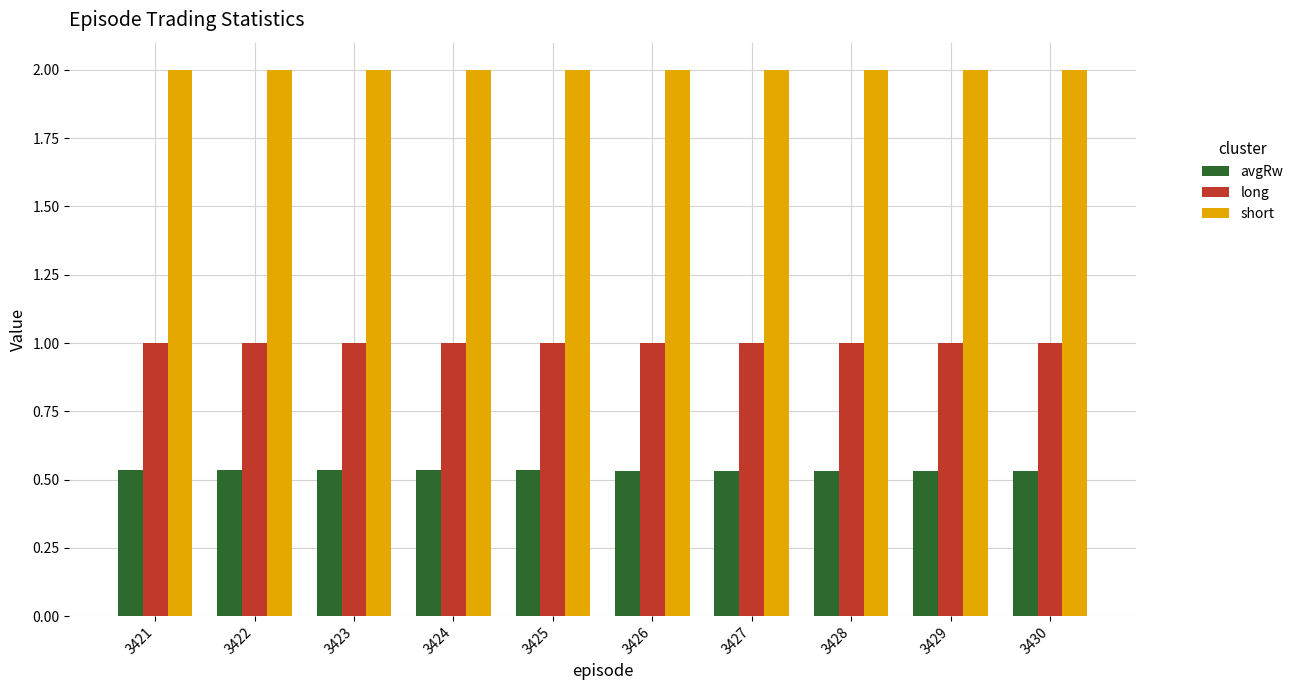

Rank the series by their maximum value, from highest to lowest.

short, long, avgRw